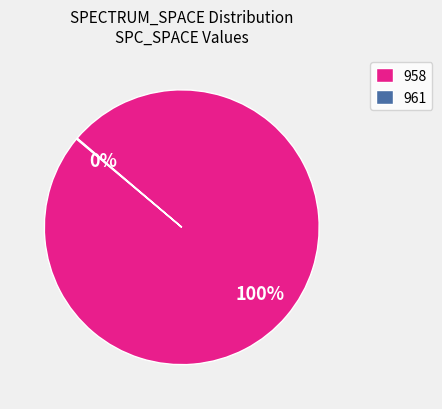

True or false: 958 accounts for 65% of the total.

False